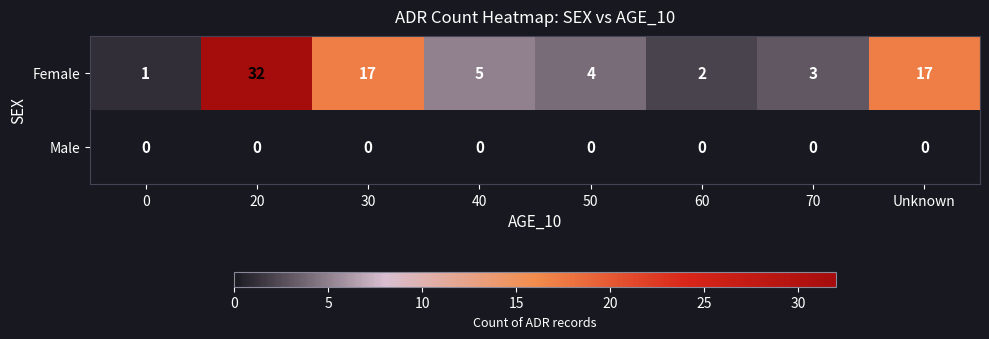

Rank the series by their average value, from highest to lowest.

Female, Male